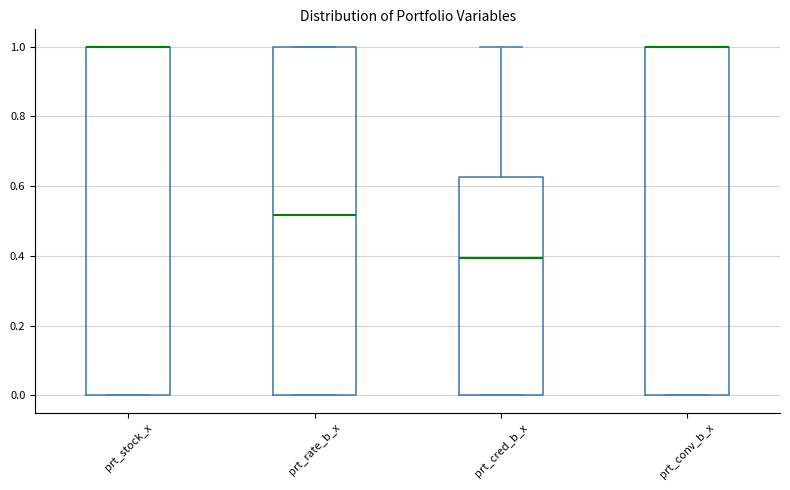

Where is the lower edge of the box for prt_conv_b_x on the y-axis? The values are not printed on the chart, so give them approximately, as read against the axis.

0.00